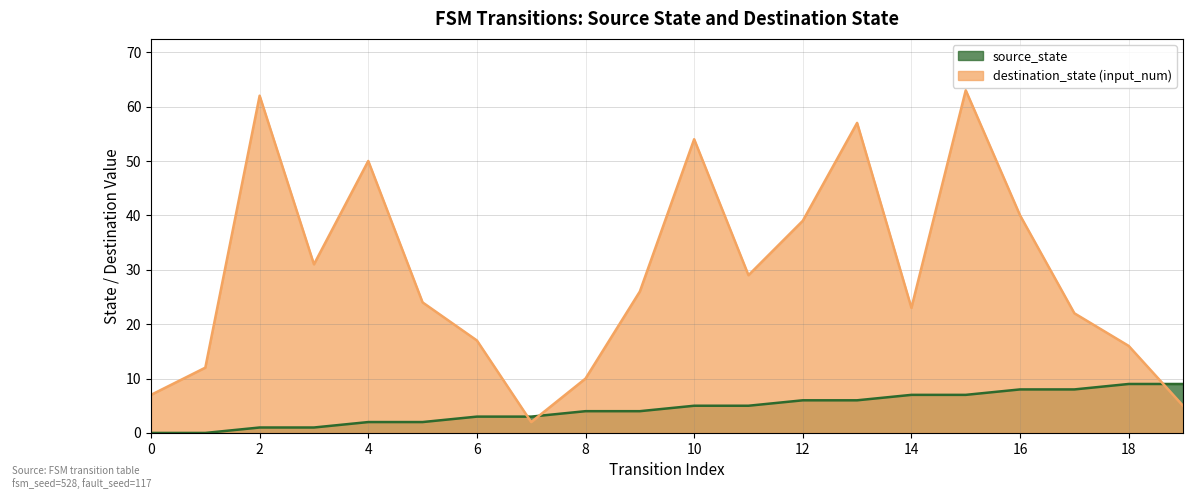

What is the value of the input_num point at the 17th from the left?

40